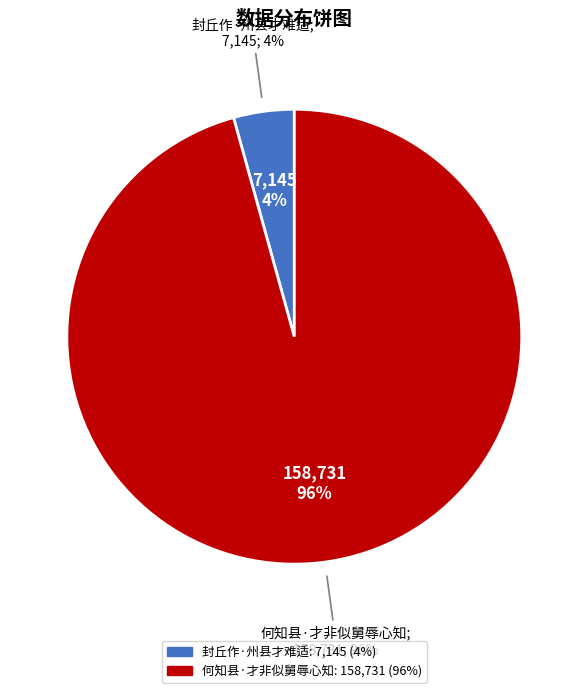

Does any single category account for the majority?

Yes